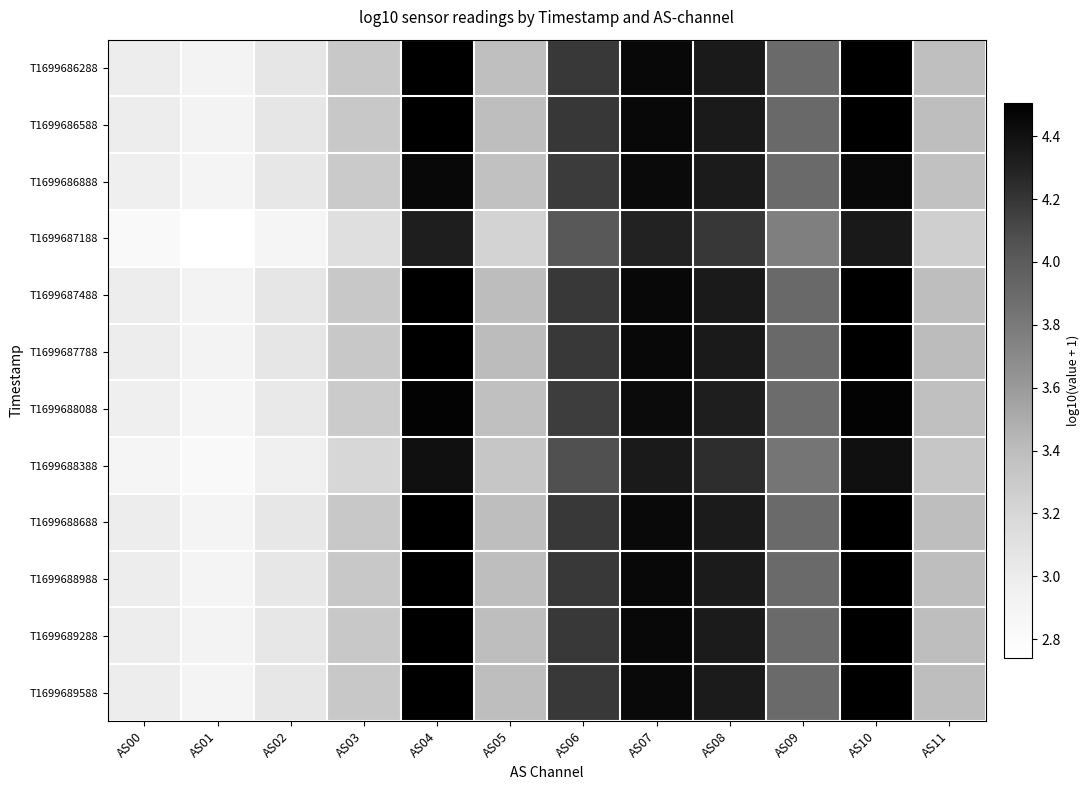

How many series are shown in this chart?

12